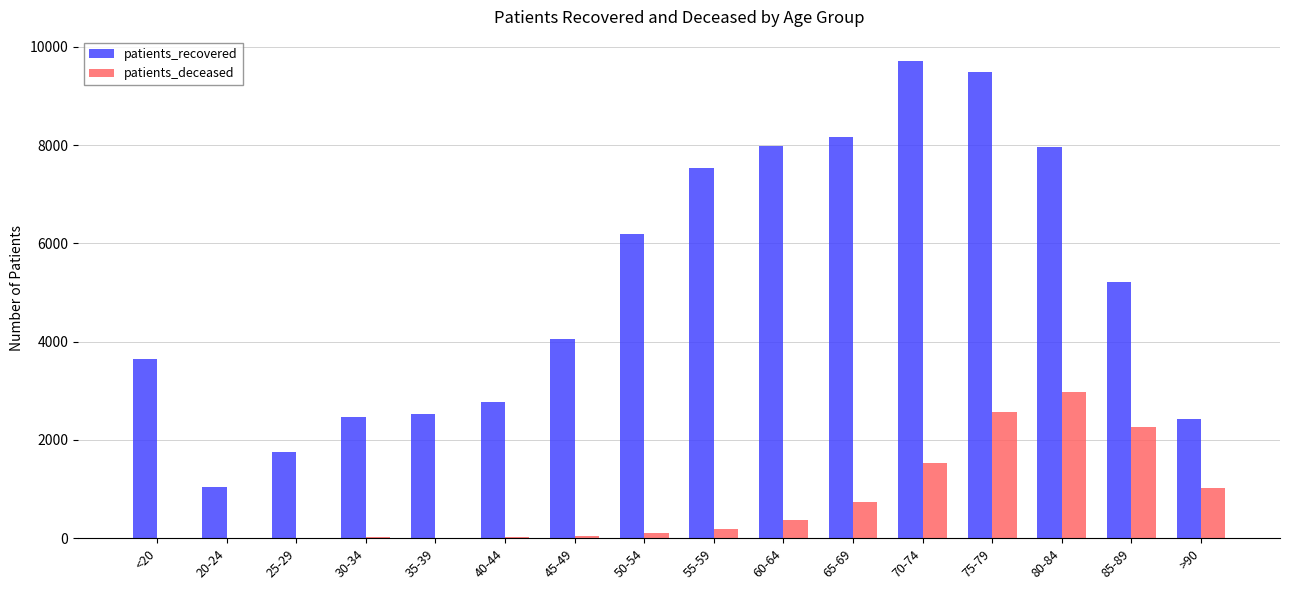

At which category does the chart reach its peak across all series?

70-74